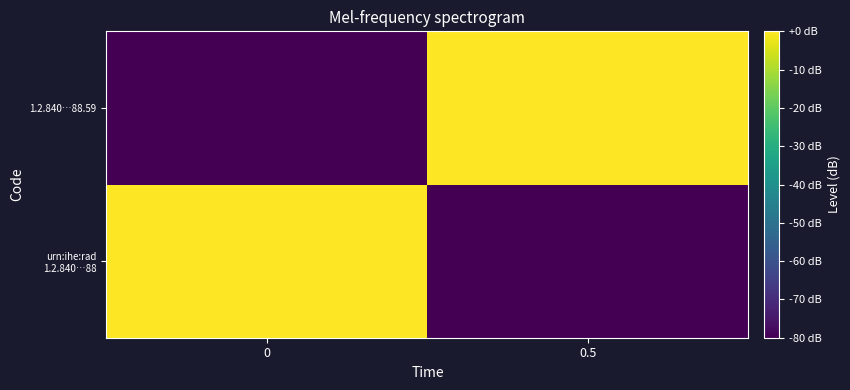

How many series are shown in this chart?

2